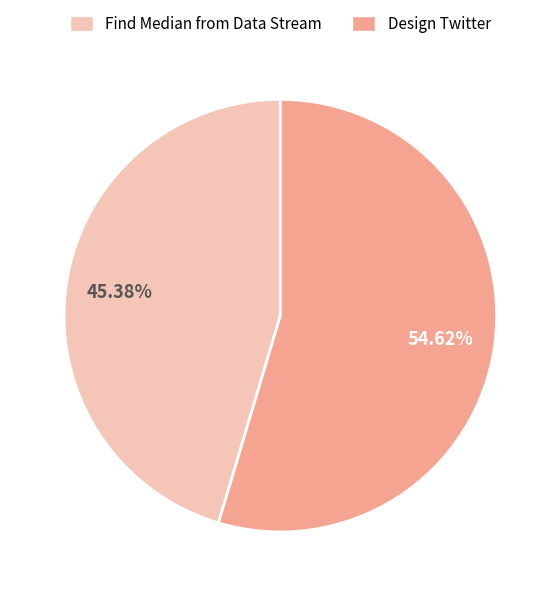

What is the ratio of the value at Find Median from Data Stream to the value at Design Twitter?

0.8